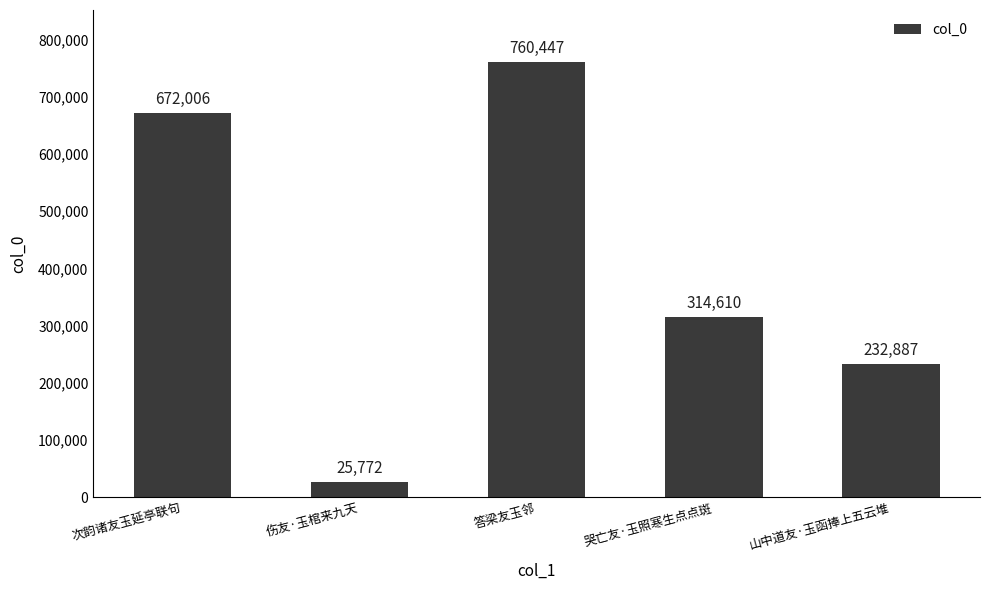

What is the ratio of the value at 哭亡友·玉照寒生点点斑 to the value at 次韵诸友玉延亭联句?

0.5